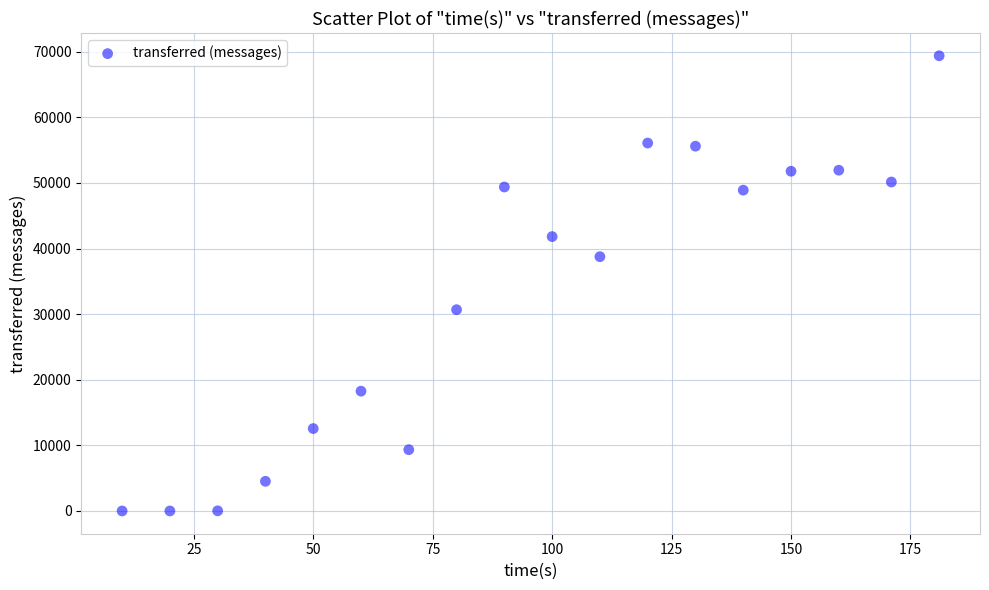

What is the range of X values (max minus min)?

171